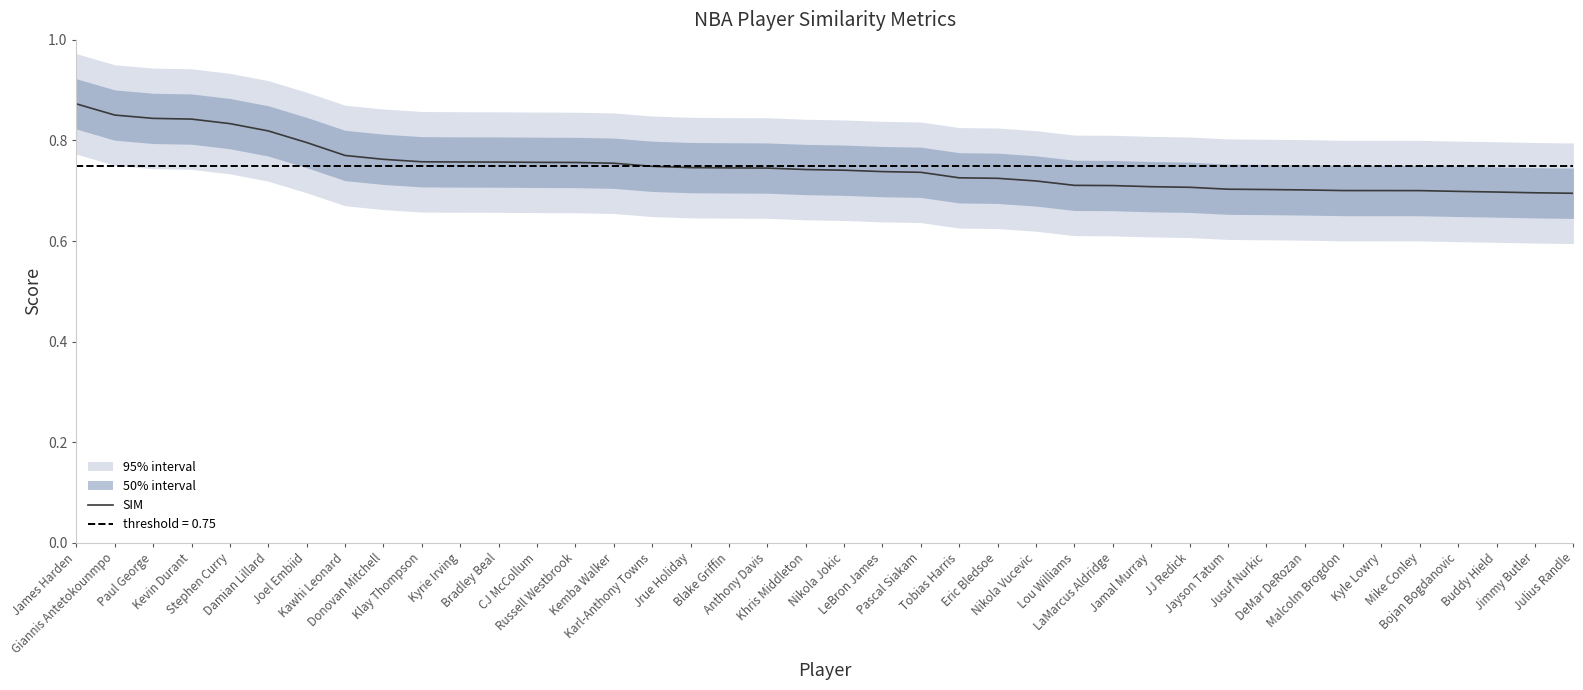

Where is the data nearest to the value 0?

Julius Randle